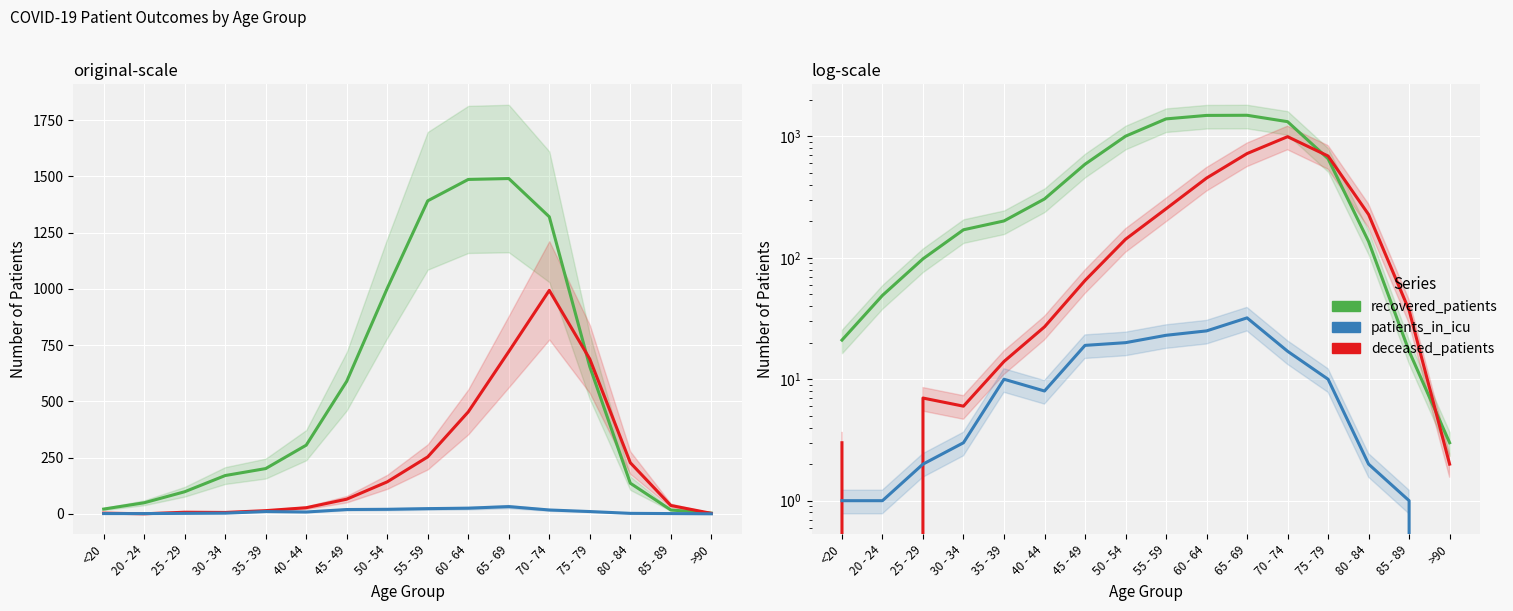

What is the highest value of the deceased_patients series?

993